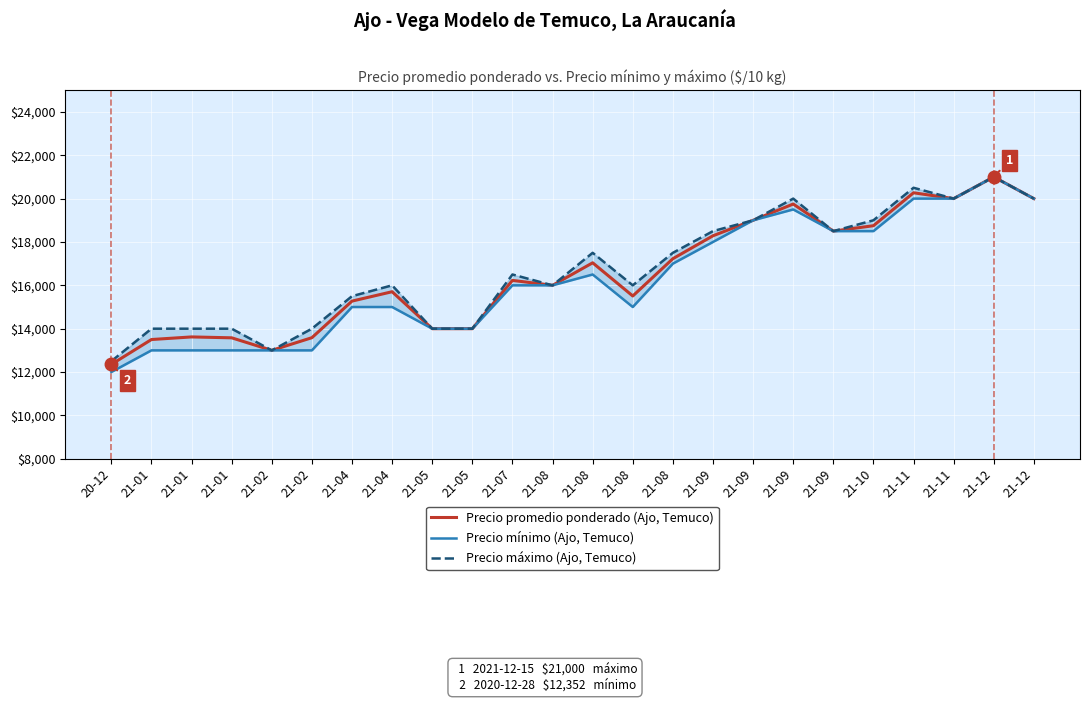

Which series has the largest total across all categories?

Precio máximo (Ajo, Temuco)